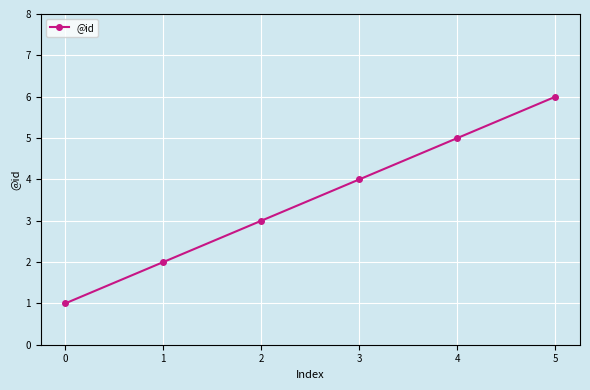

What is the difference between the second highest and minimum values?

4